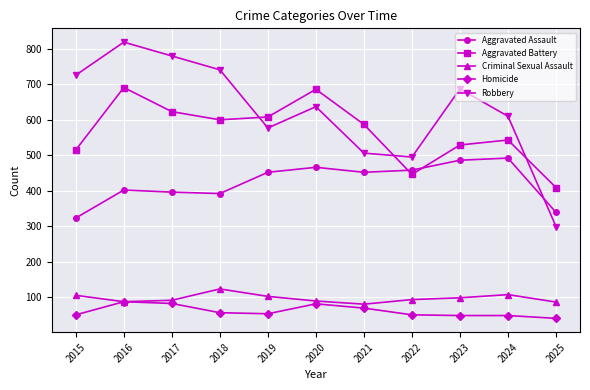

What is the greatest value displayed?

819